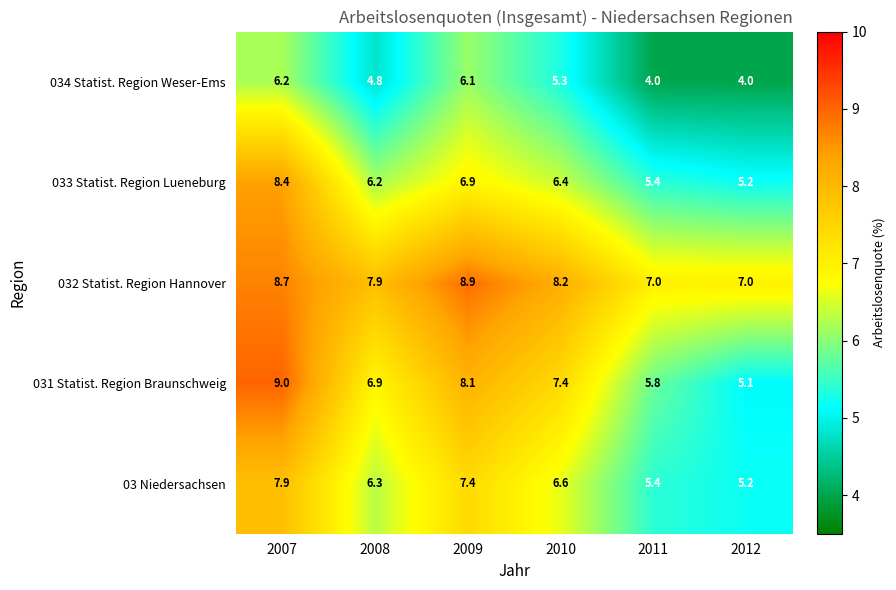

What is the total value across all series at 2011?

27.6